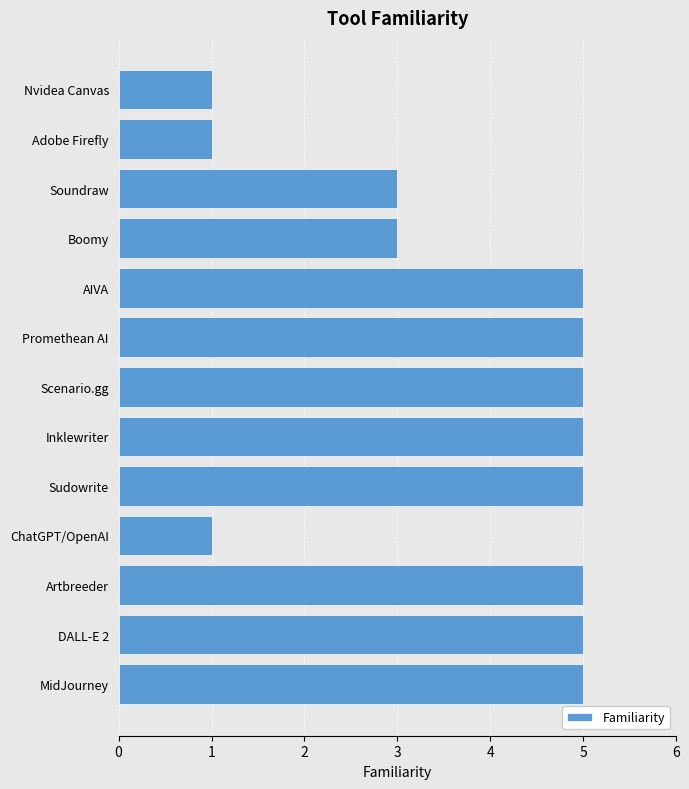

Reading bottom to top, what are all the values shown in this chart?

5	5	5	1	5	5	5	5	5	3	3	1	1